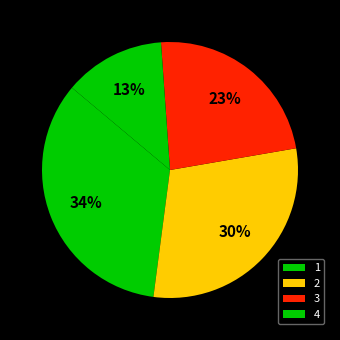

What portion of the pie excludes 1?

66.0%